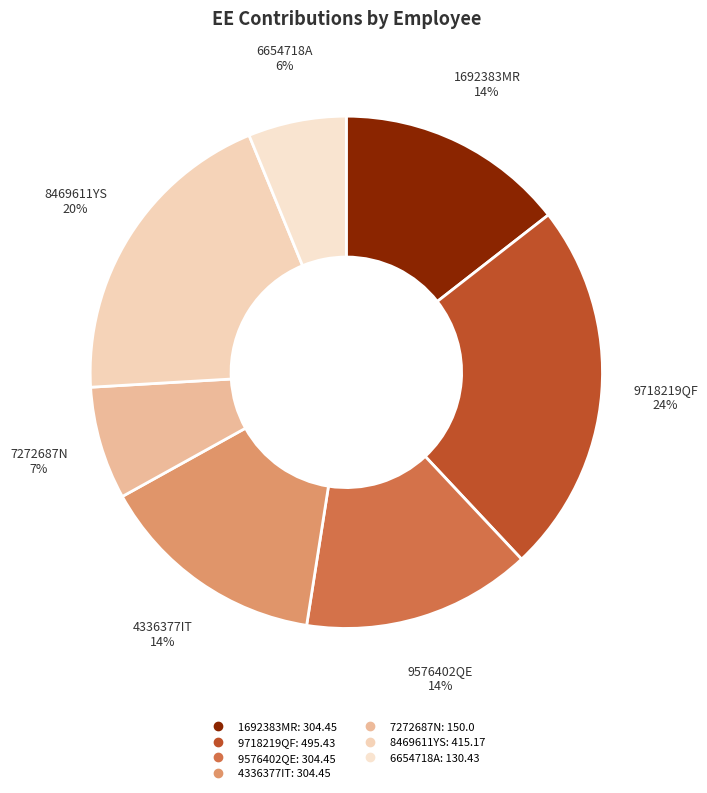

Do 6654718A and 1692383MR together represent more than half of the pie?

No